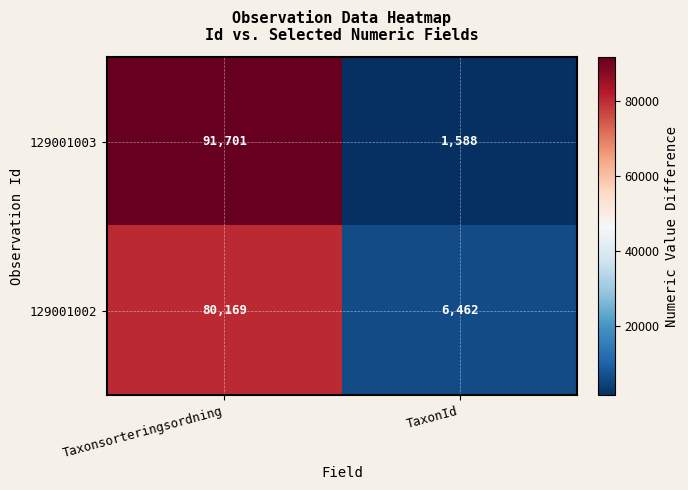

Reading left to right, list all the values displayed in this chart.

129001003: Taxonsorteringsordning=91701	TaxonId=1588
129001002: Taxonsorteringsordning=80169	TaxonId=6462